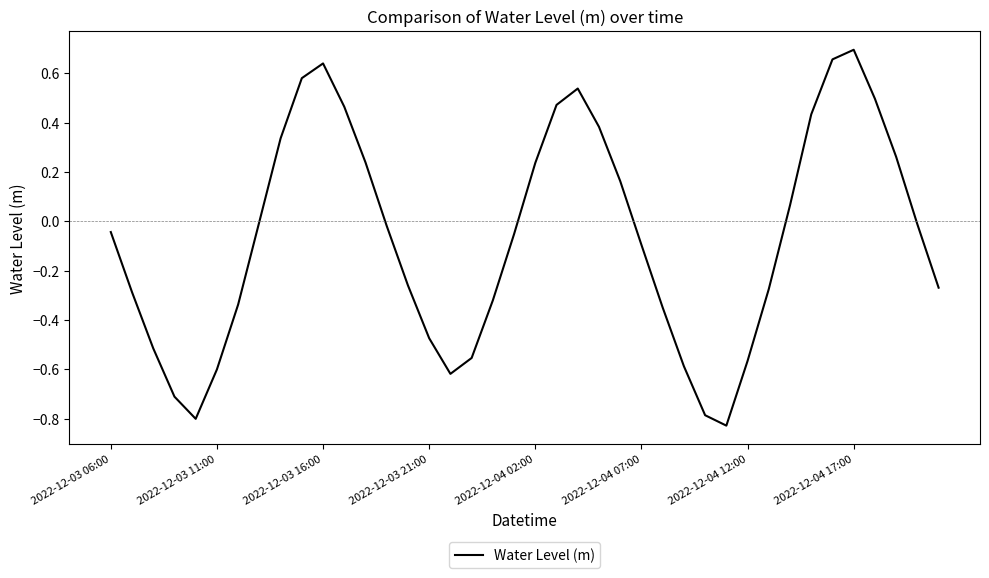

What is the difference between the maximum and minimum values?

1.5